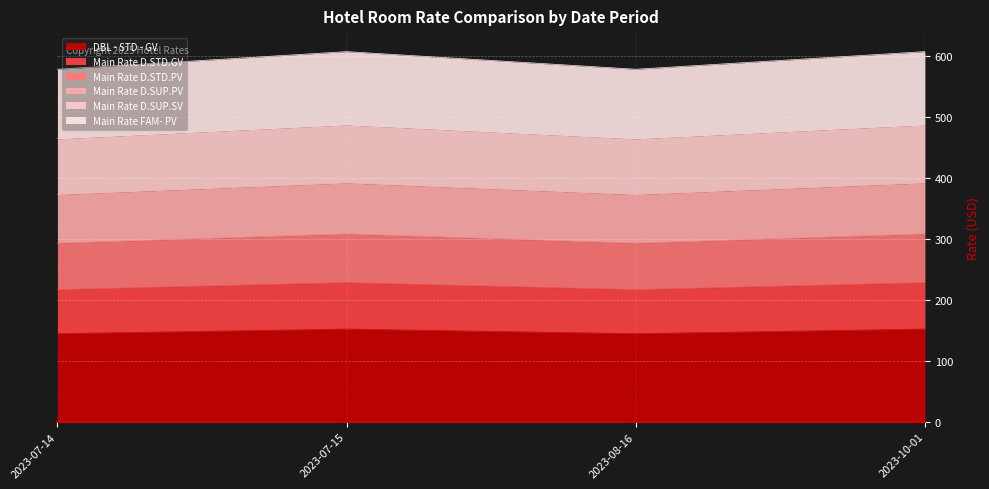

At which category is the sum across all series the highest?

2023-07-15